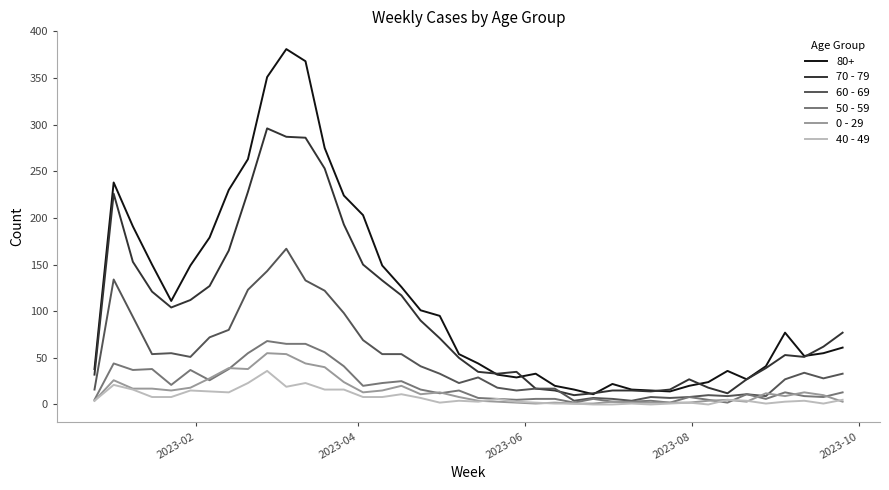

True or false: 40 - 49 and 80+ cross at least once.

False